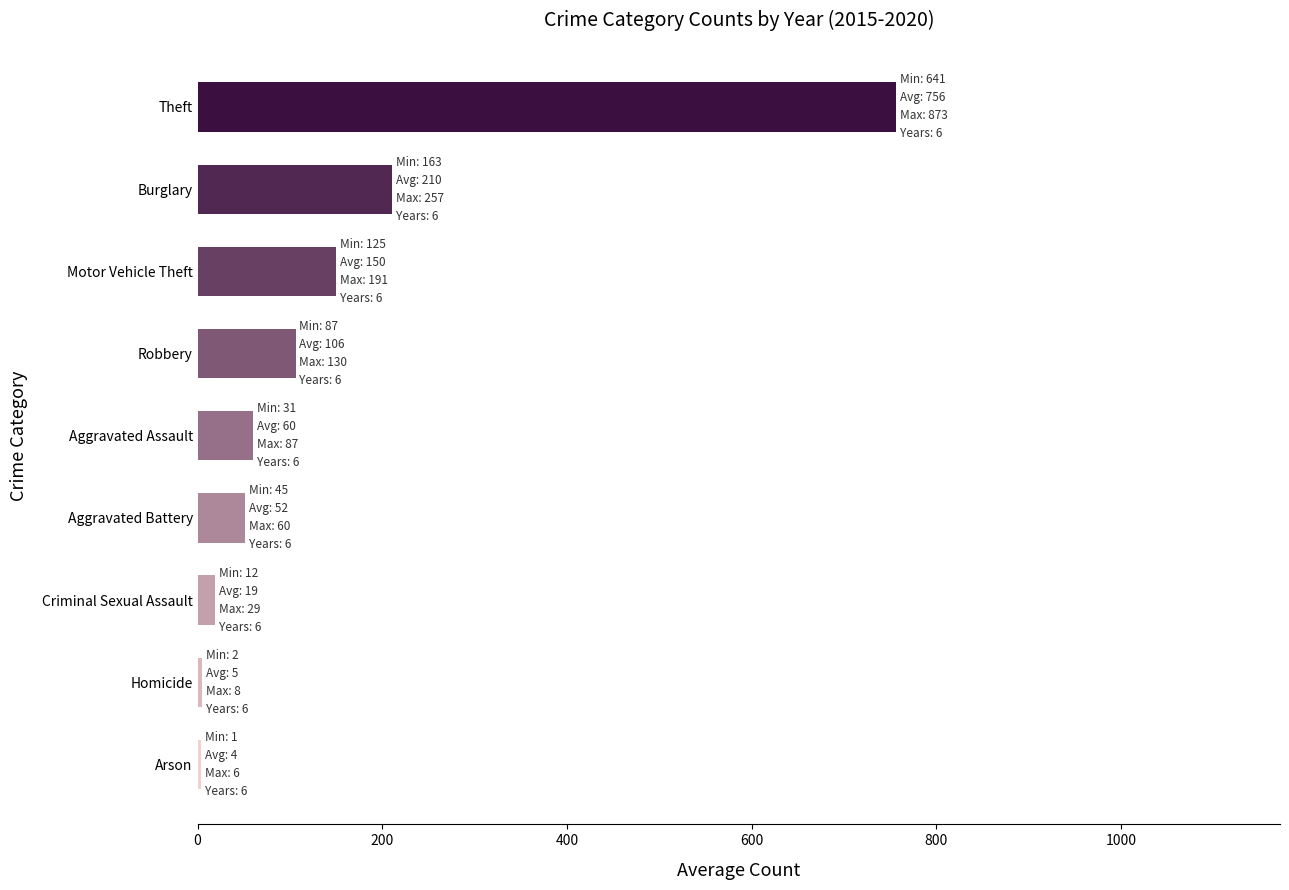

What is the average value?

151.4